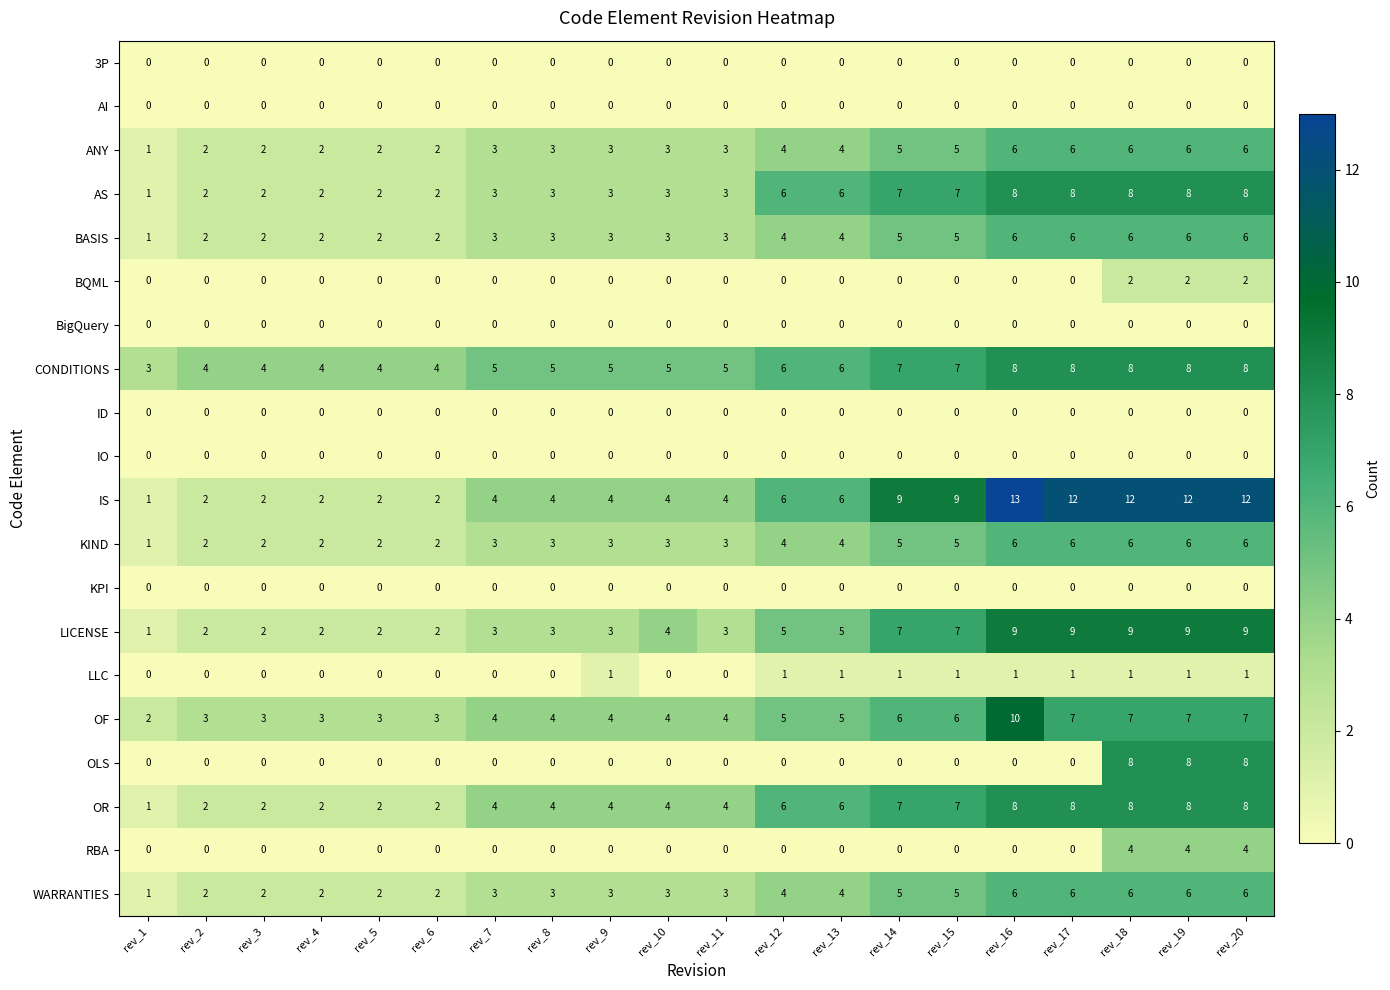

Which series has the largest total across all categories?

IS